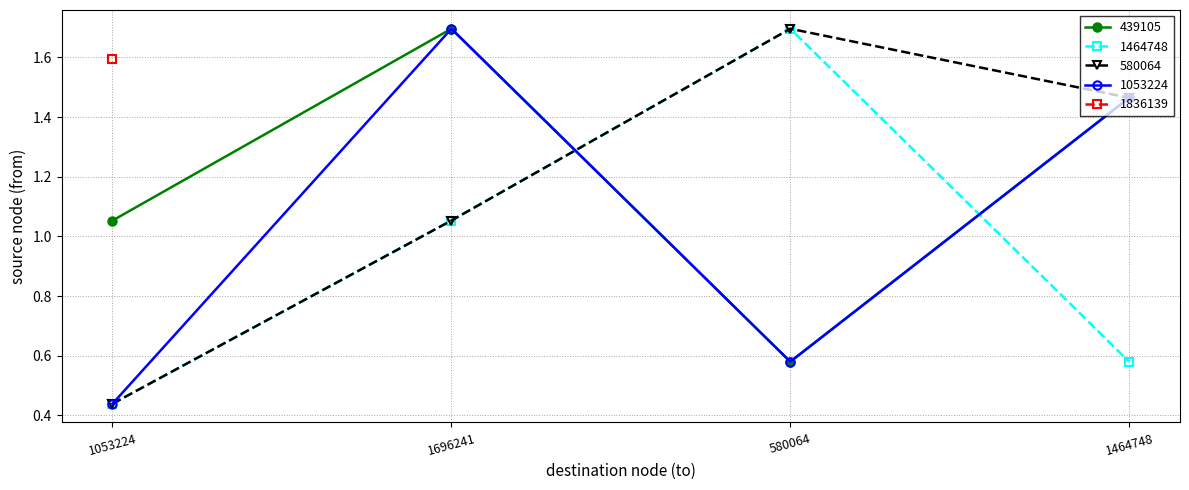

Does the chart have visible grid lines?

Yes